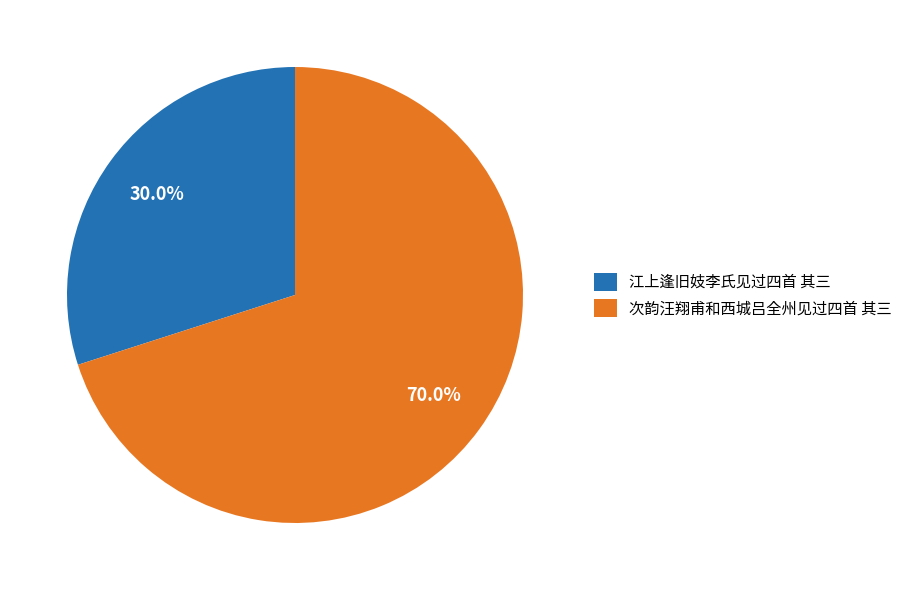

What is the majority slice?

次韵汪翔甫和西城吕全州见过四首 其三